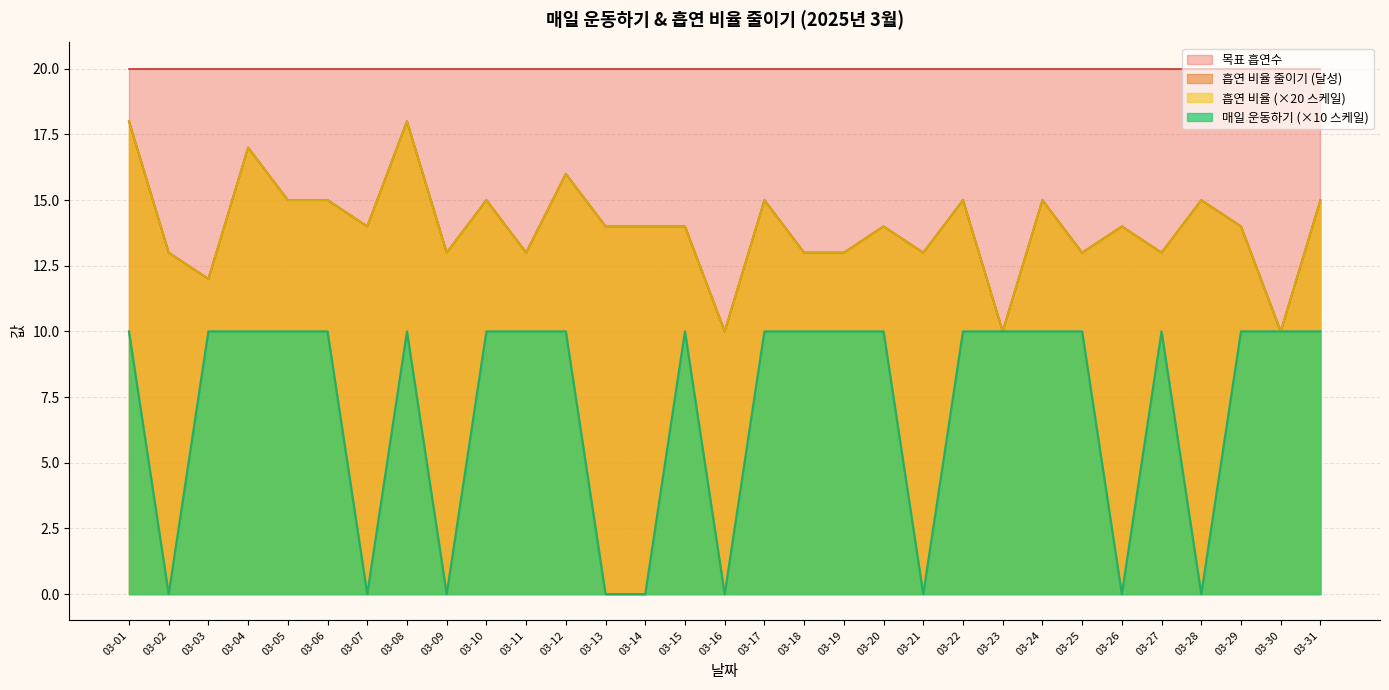

How many categories are shown in the chart?

31